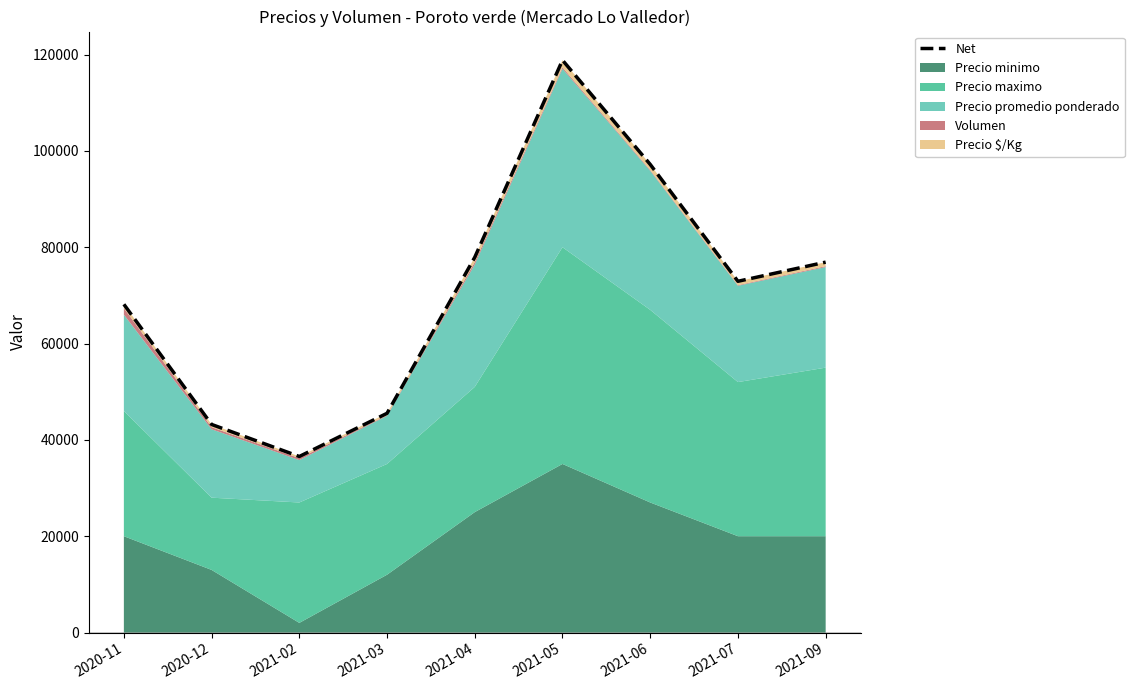

Does the chart display data point markers on the line(s)?

No